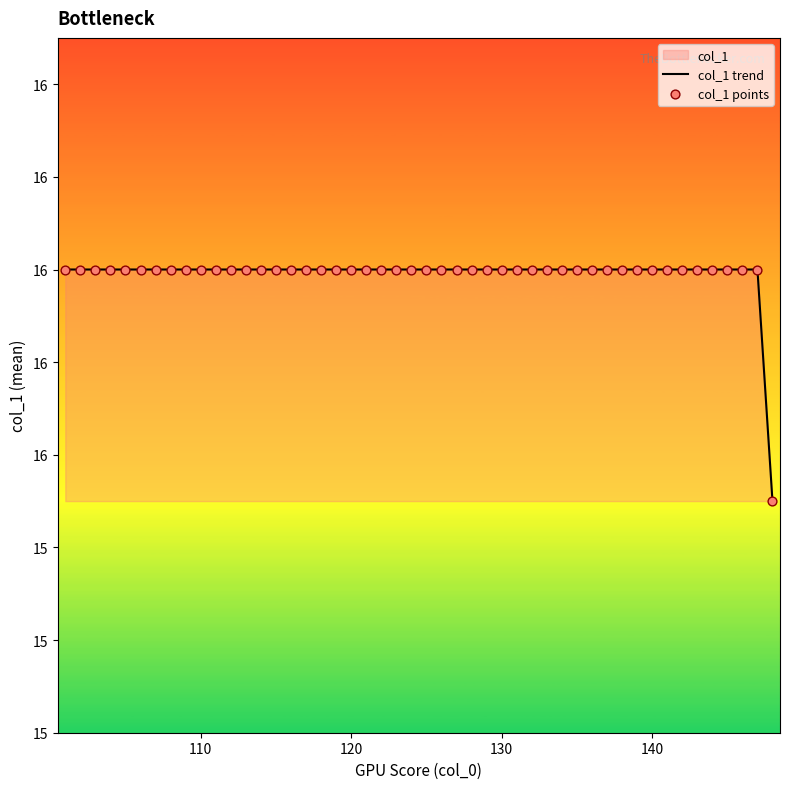

Which has a higher value, 101 or 108?

108